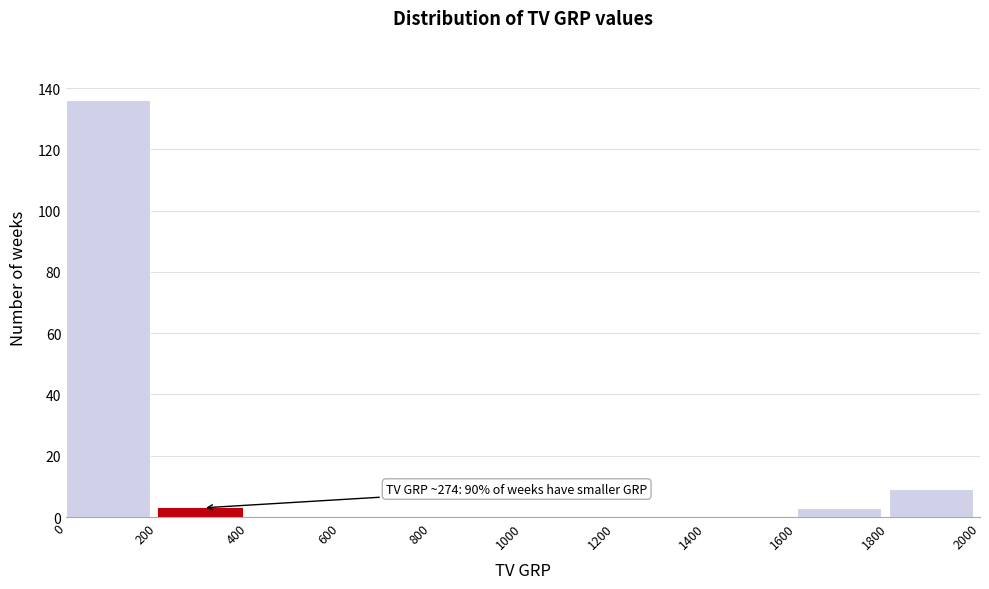

Over which range of the x-axis is the bar tallest?

0 to 200